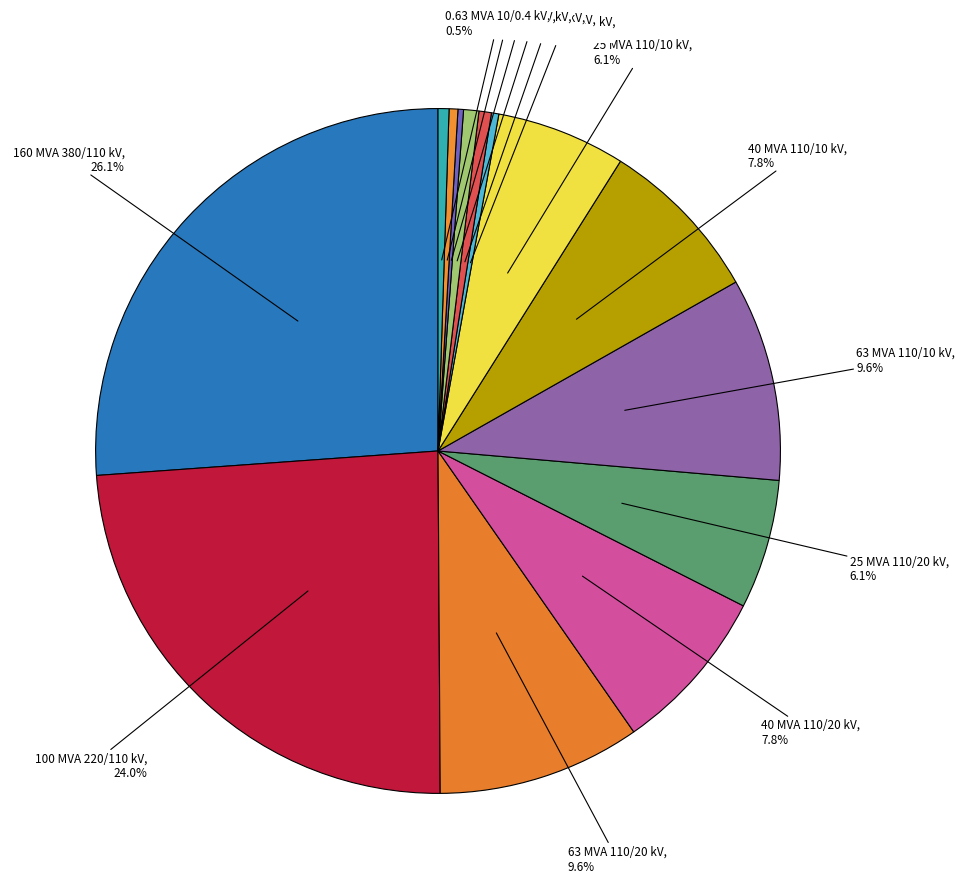

Is it true that 160 MVA 380/110 kV is 26% of the pie?

True